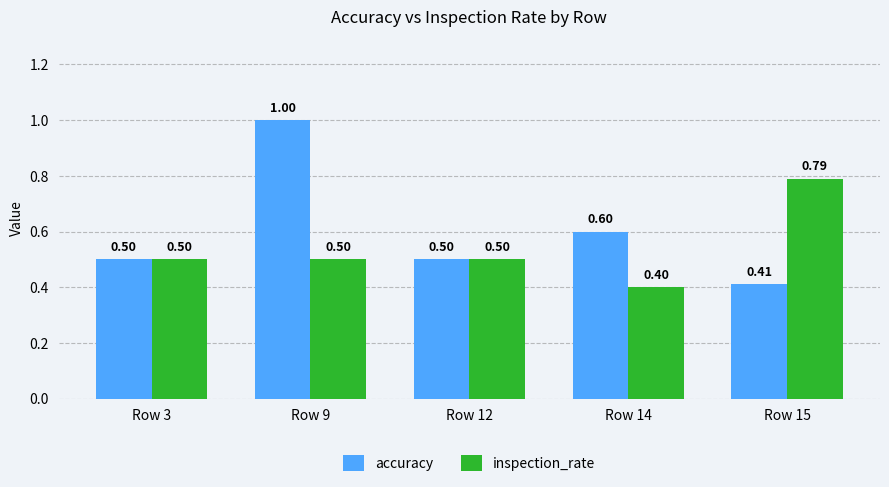

What is the total value across all series at Row 9?

1.5